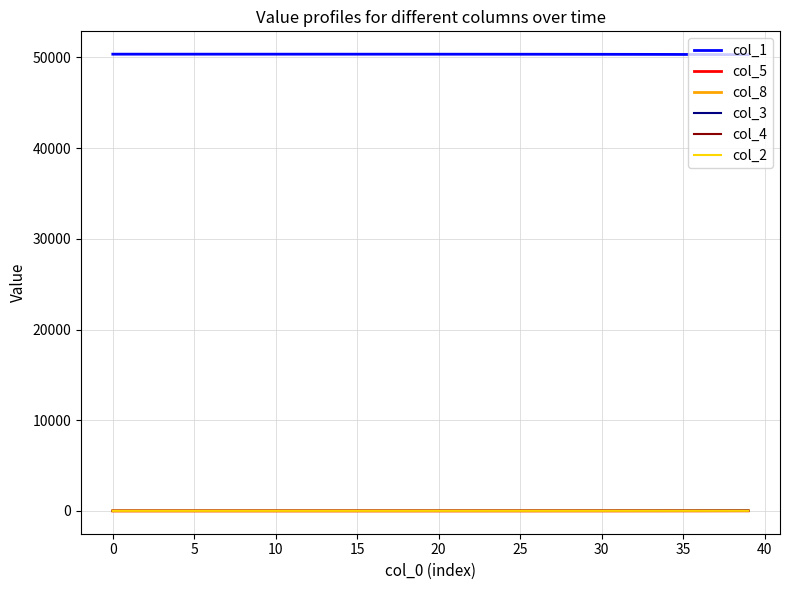

Which series has the largest total across all categories?

col_1